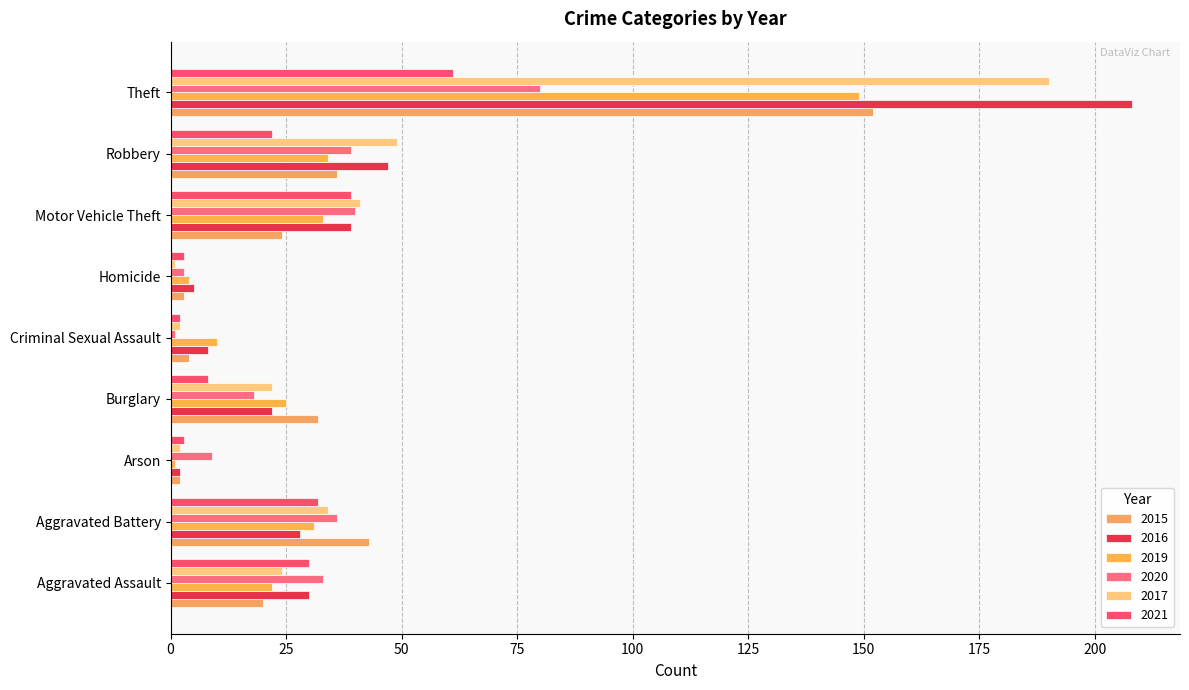

Is the value of 2015 at Robbery greater than the value of 2017 at Theft?

No